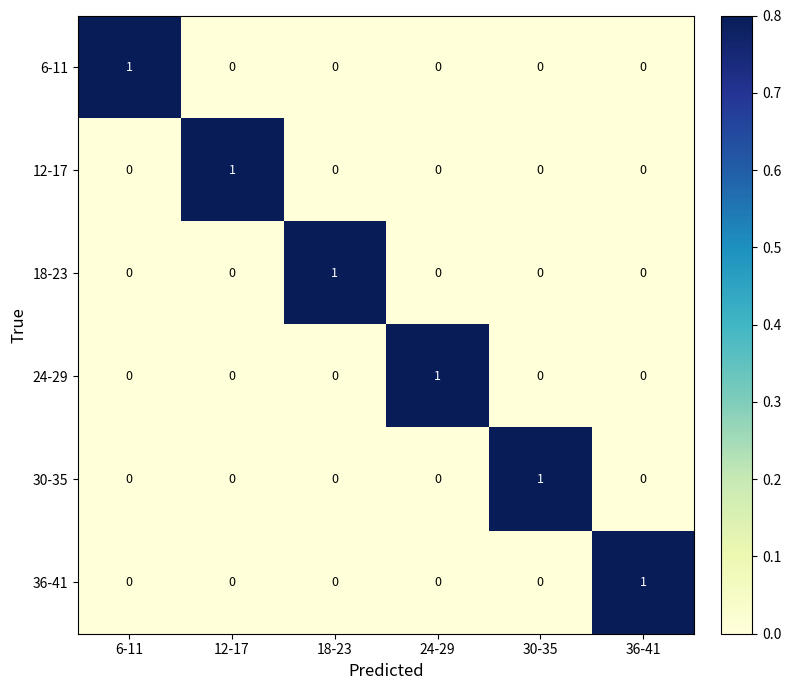

Count the 24-29 values in the range 0 to 1.

6